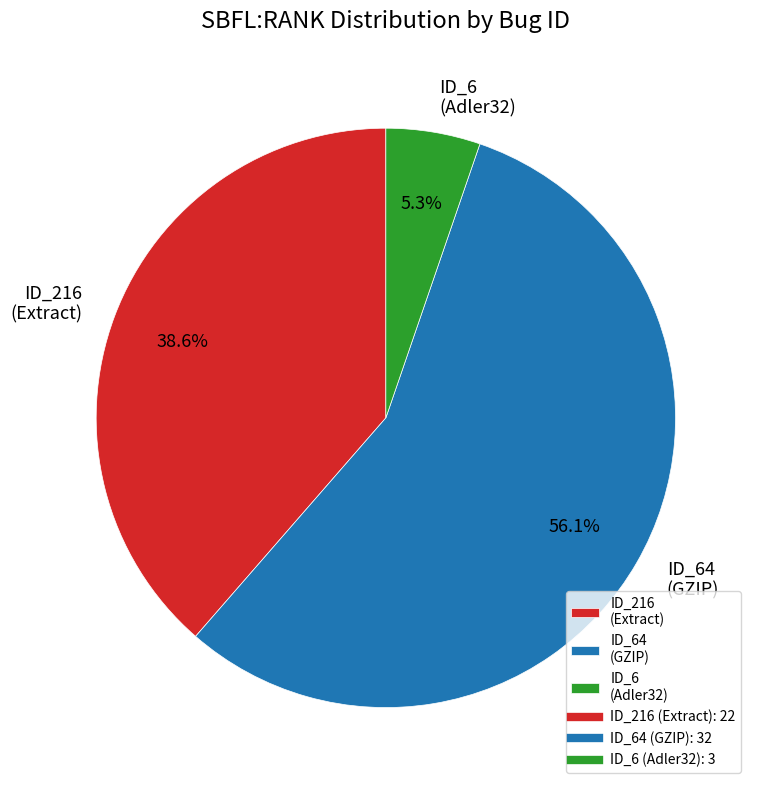

Is there any slice that represents more than half of the pie?

Yes